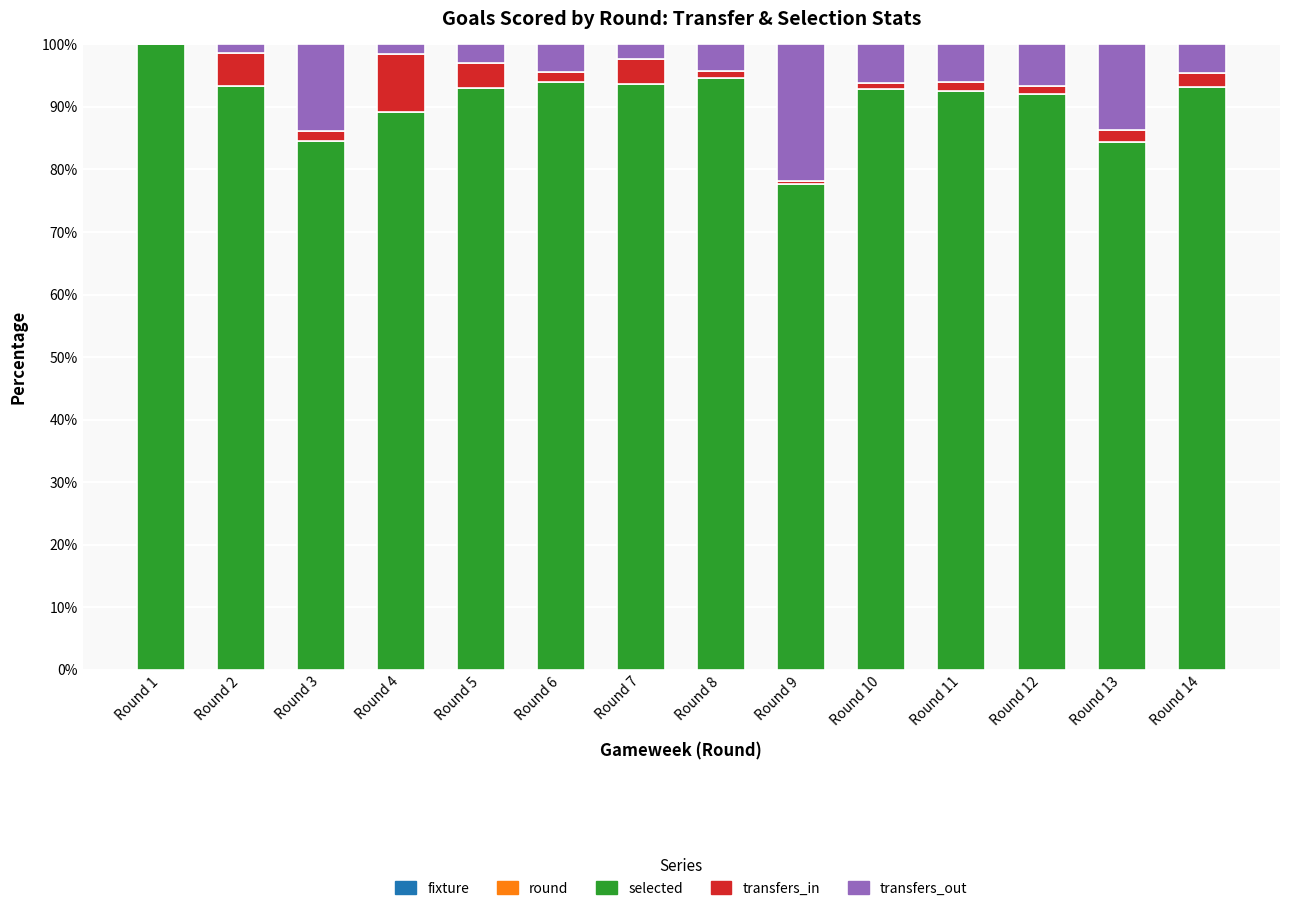

Does the chart contain stacked bars?

Yes